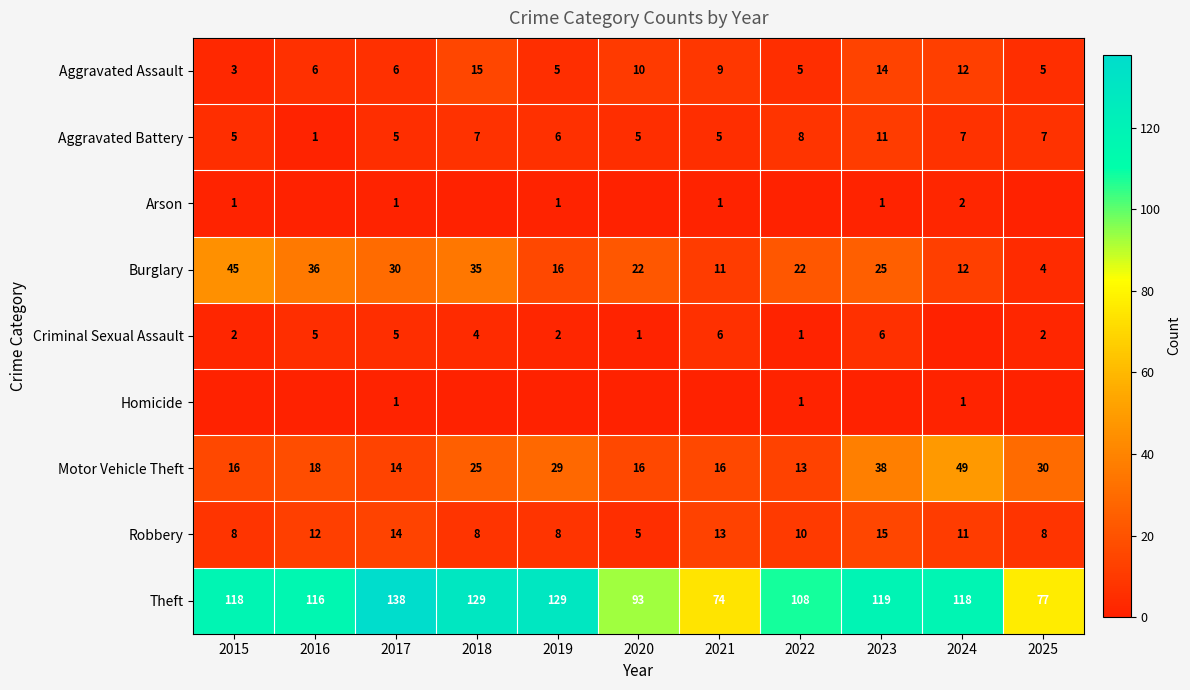

How many distinct data groups are displayed?

9